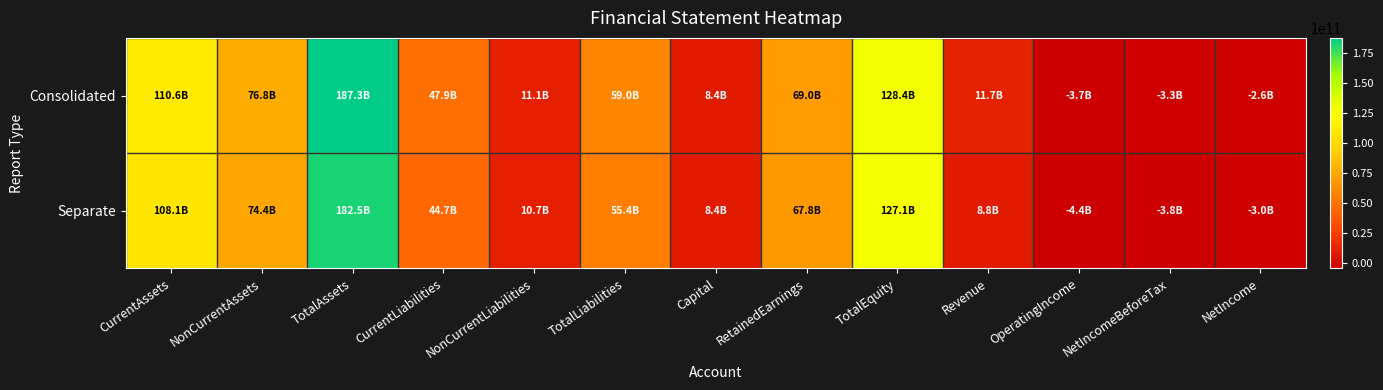

Reading left to right, what are all the values shown in this chart?

Consolidated: CurrentAssets=110590732991	NonCurrentAssets=76755199946	TotalAssets=187345932937	CurrentLiabilities=47907417260	NonCurrentLiabilities=11073884316	TotalLiabilities=58981301576	Capital=8424020000	RetainedEarnings=69017618055	TotalEquity=128364631361	Revenue=11689295909	OperatingIncome=-3713526049	NetIncomeBeforeTax=-3290913809	NetIncome=-2633283652
Separate: CurrentAssets=108131397512	NonCurrentAssets=74360128149	TotalAssets=182491525661	CurrentLiabilities=44689171118	NonCurrentLiabilities=10670072091	TotalLiabilities=55359243209	Capital=8424020000	RetainedEarnings=67785269146	TotalEquity=127132282452	Revenue=8765672490	OperatingIncome=-4432036022	NetIncomeBeforeTax=-3776951124	NetIncome=-3009223227